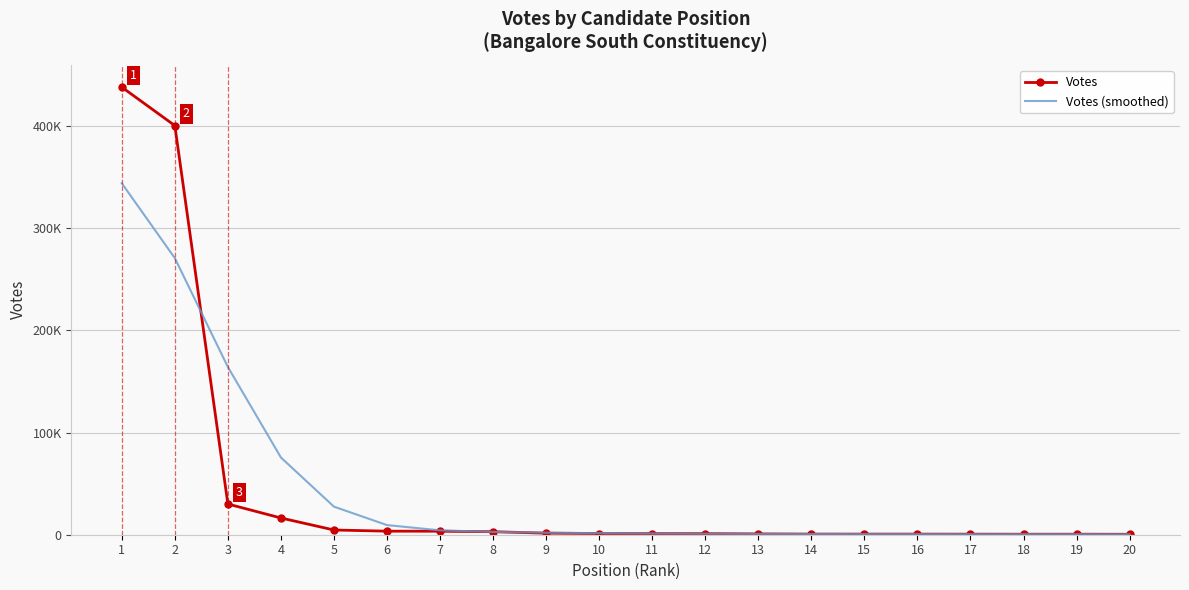

What are all the series names shown in the legend?

Votes, Votes (smoothed)